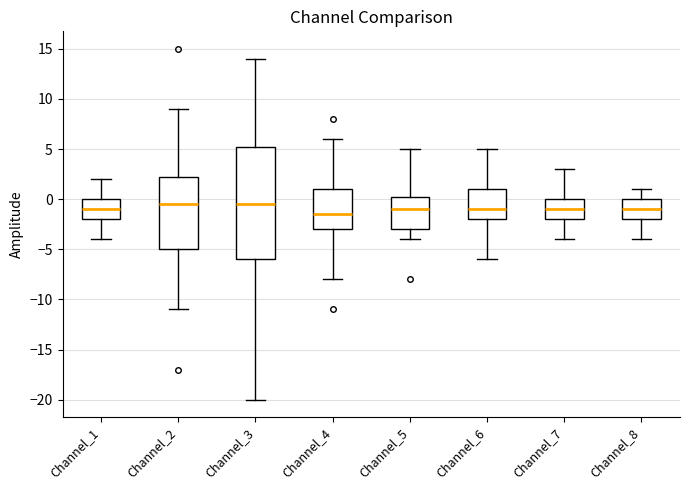

Reading left to right, read every box against the y-axis: the position of its median line, the range the box covers, and the ends of its whiskers. The values are not printed on the chart, so give them approximately, as read against the axis.

Channel_1: median -1.0, box -2.0 to 0.0, whiskers -4.0 to 2.0
Channel_2: median -0.5, box -5.0 to 2.5, whiskers -11.0 to 9.0
Channel_3: median -0.5, box -6.0 to 5.5, whiskers -20.0 to 14.0
Channel_4: median -1.5, box -3.0 to 1.0, whiskers -8.0 to 6.0
Channel_5: median -1.0, box -3.0 to 0.5, whiskers -4.0 to 5.0
Channel_6: median -1.0, box -2.0 to 1.0, whiskers -6.0 to 5.0
Channel_7: median -1.0, box -2.0 to 0.0, whiskers -4.0 to 3.0
Channel_8: median -1.0, box -2.0 to 0.0, whiskers -4.0 to 1.0